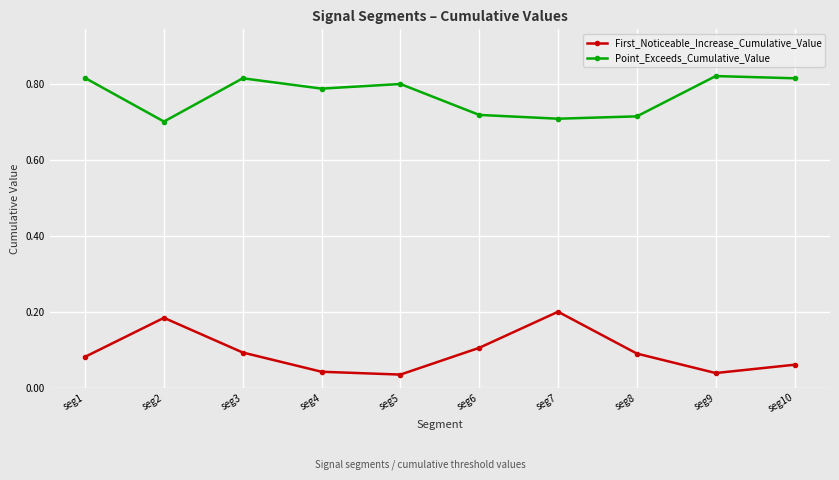

What is the sum of all Point_Exceeds_Cumulative_Value values?

7.7